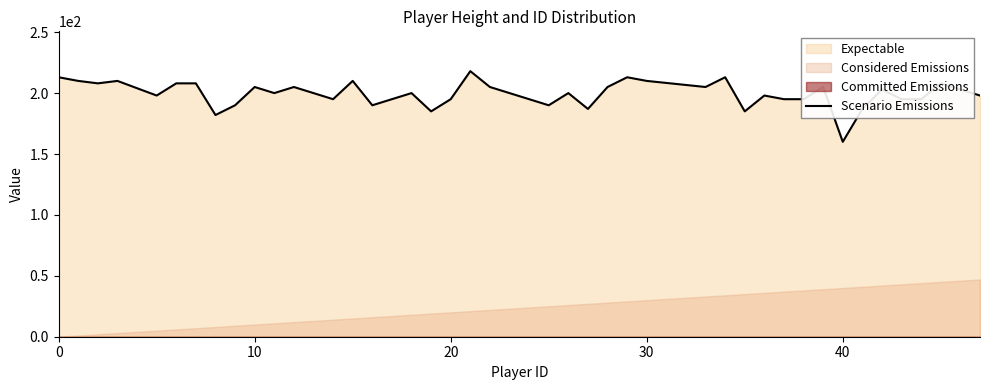

What is the lowest value of the Scenario Emissions series?

160